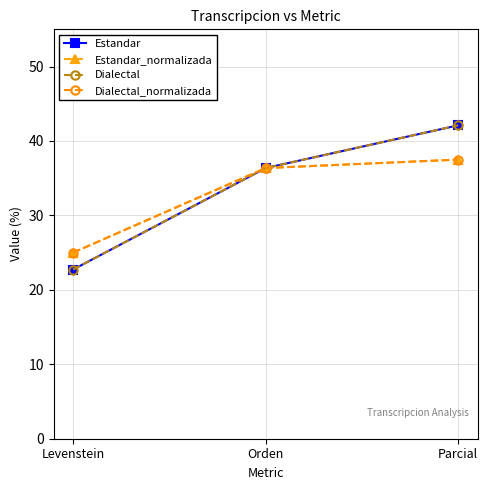

Which series has the largest total across all categories?

Estandar